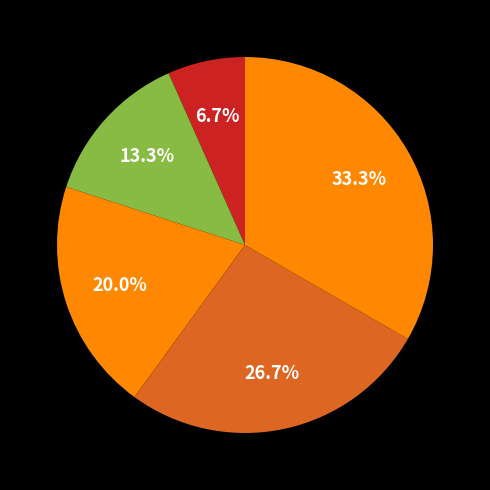

Count the number of slices in the pie.

5